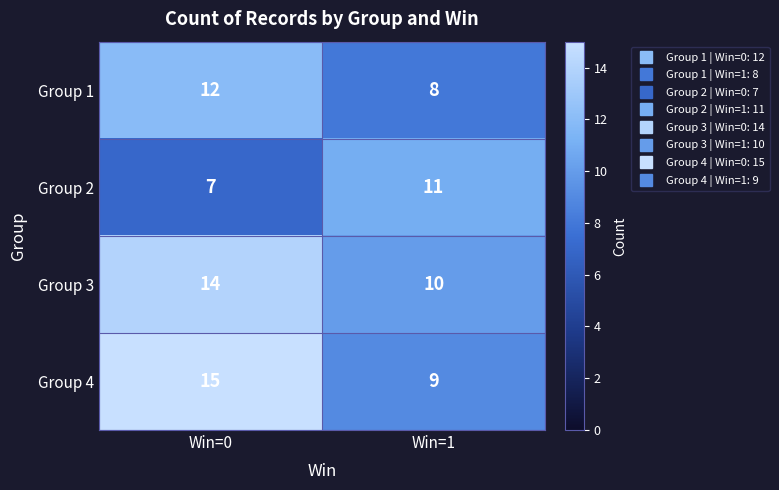

What is the difference between the highest and lowest values at Win=0?

8